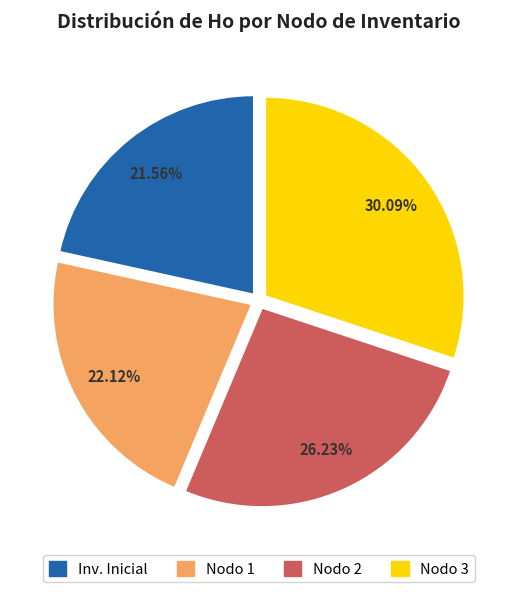

Is there any slice that represents more than half of the pie?

No